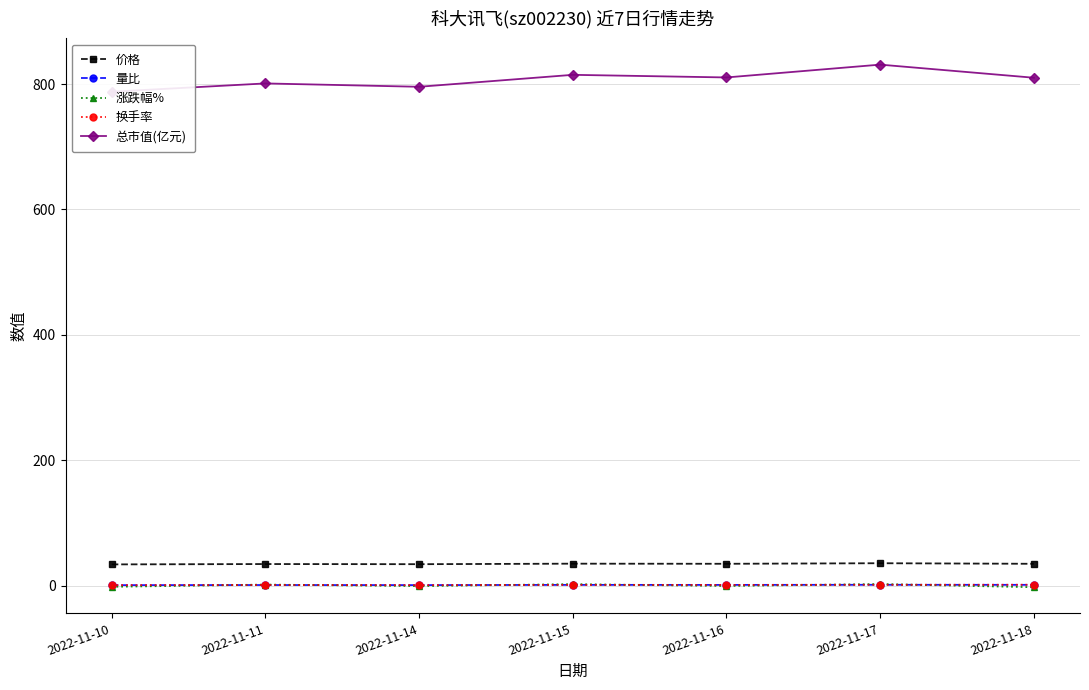

Reading left to right, list all the values displayed in this chart.

价格: 33.9	34.5	34.2	35.0	34.9	35.8	34.9
量比: 0.8	1.0	0.9	1.2	1.2	1.4	1.3
涨跌幅%: -1.9	1.7	-0.7	2.4	-0.5	2.5	-2.5
换手率: 0.8	1.0	0.9	1.2	1.2	1.4	1.4
总市值(亿元): 787.7	800.9	795.6	814.6	810.5	830.9	810.0